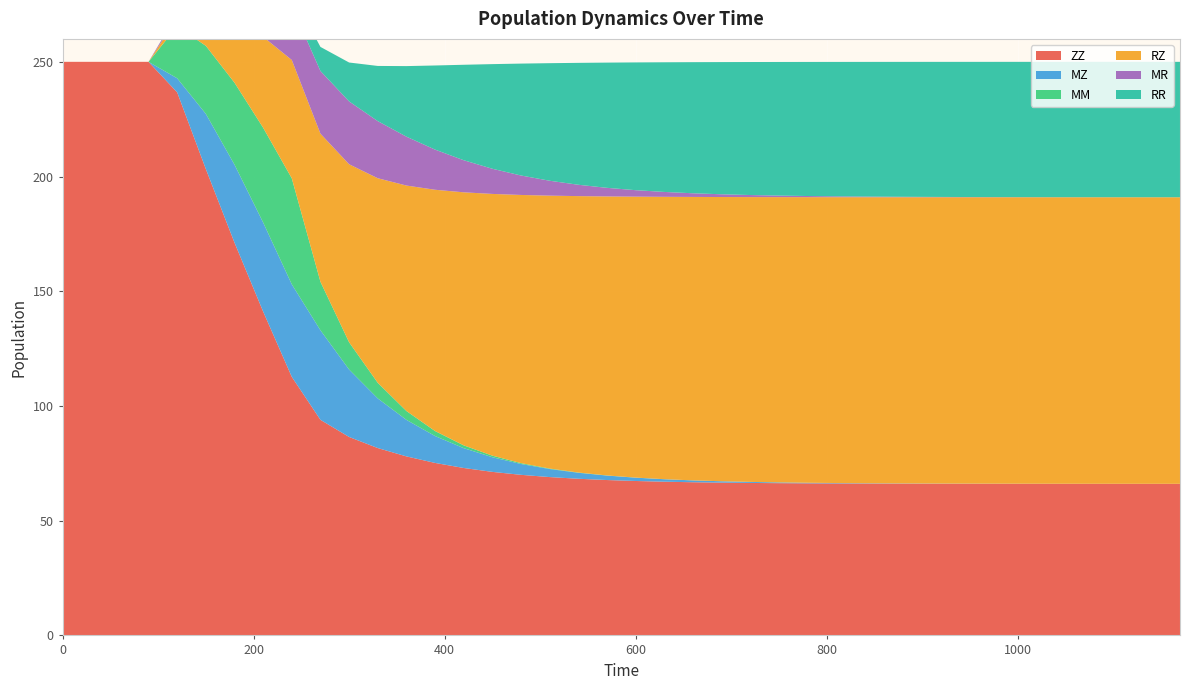

What are all the series names shown in the legend?

ZZ, MZ, MM, RZ, MR, RR